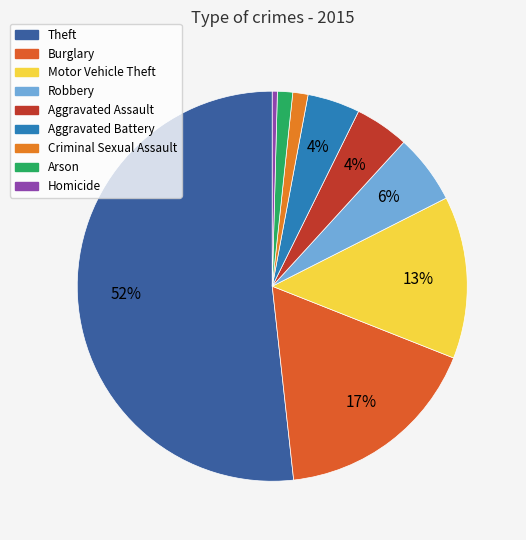

What portion of the pie excludes Aggravated Assault?

95.5%